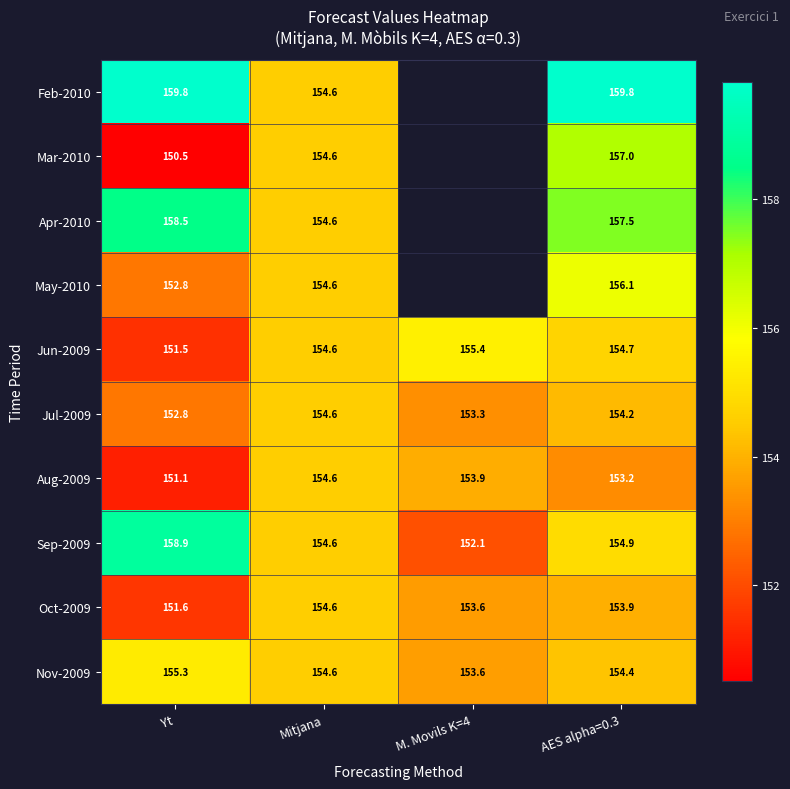

Which category has the lowest value in the Jun-2009 series?

Yt